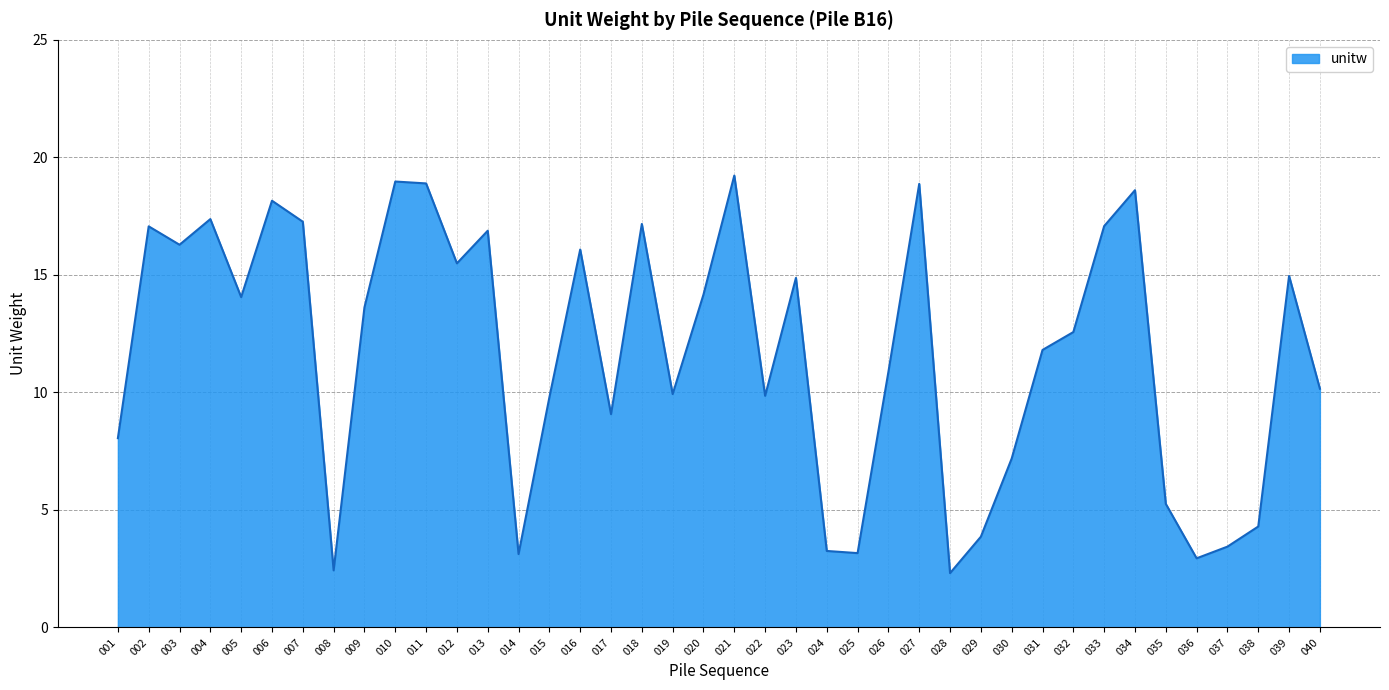

How many lines are shown in the chart?

1